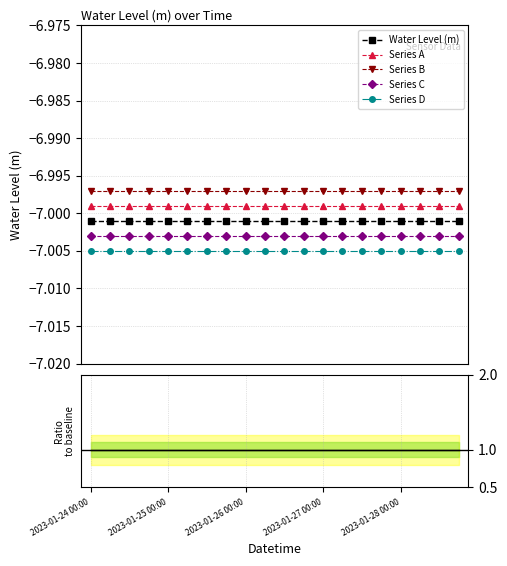

What is the smallest value displayed?

-7.0